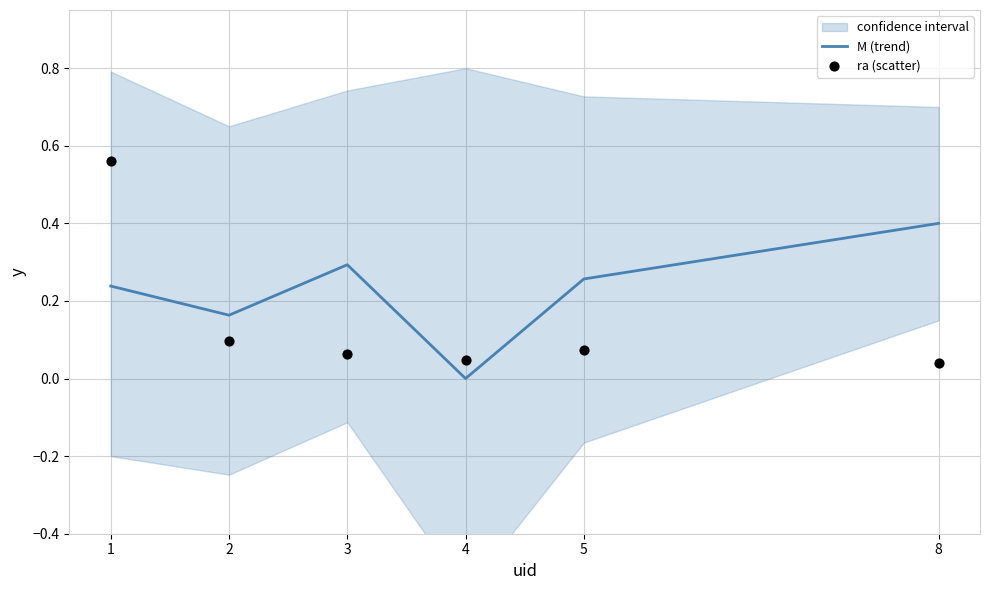

At how many categories does at least one series exceed 0?

6